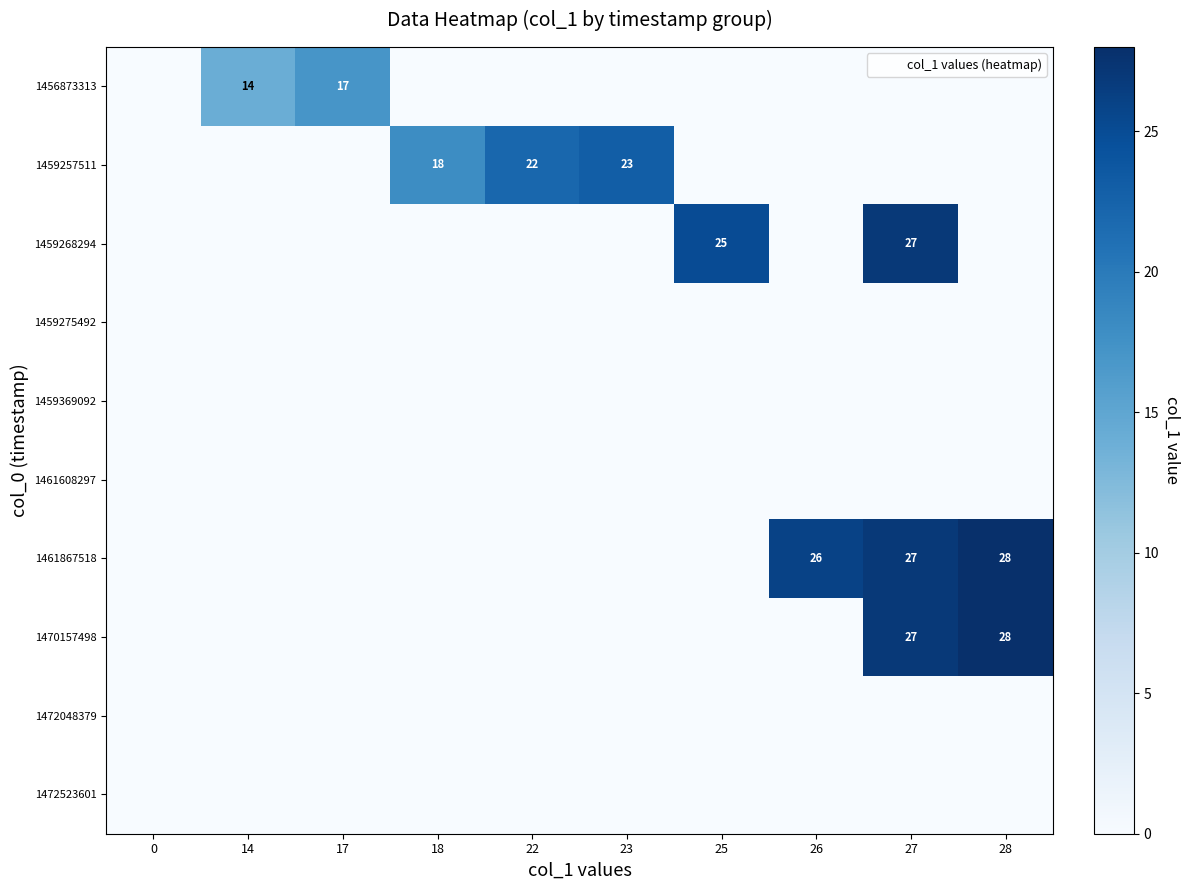

Between 17 and 26, which series saw the biggest shift?

1461867518